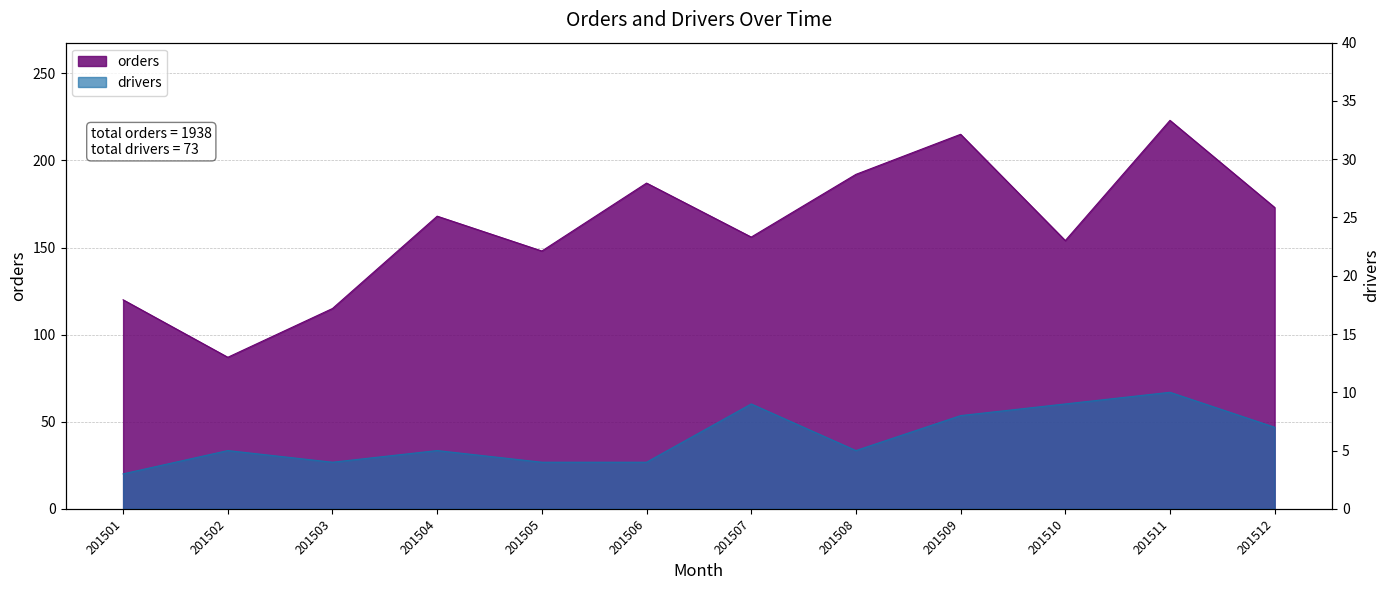

True or false: drivers and orders cross at least once.

False